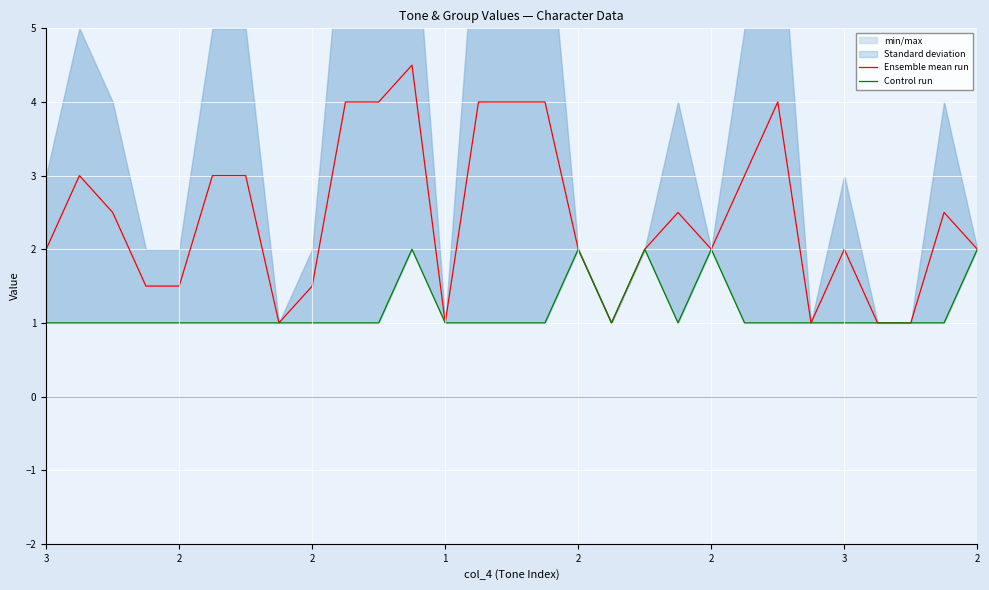

What is the difference between the Ensemble mean run values at 10 and 27?

1.5